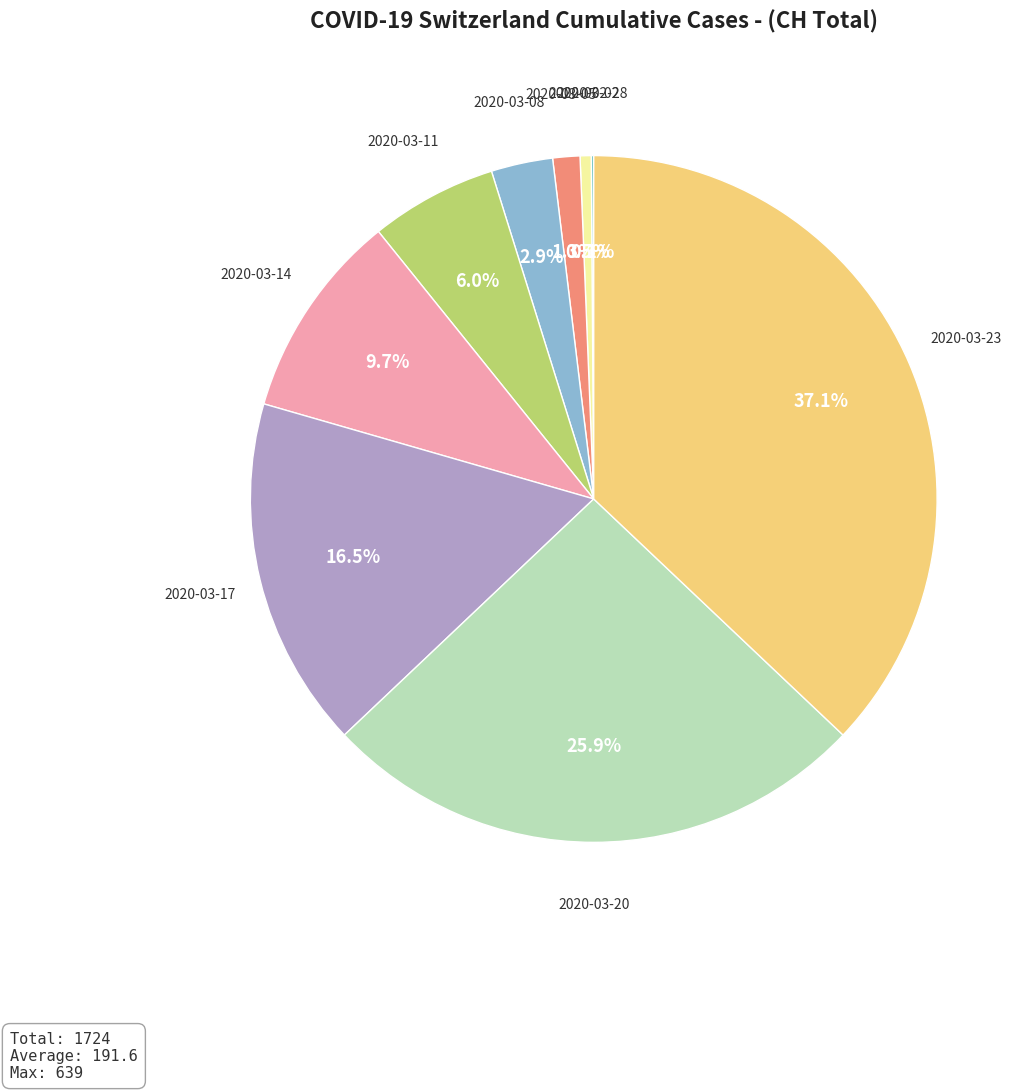

What is the largest slice in the pie chart?

2020-03-23